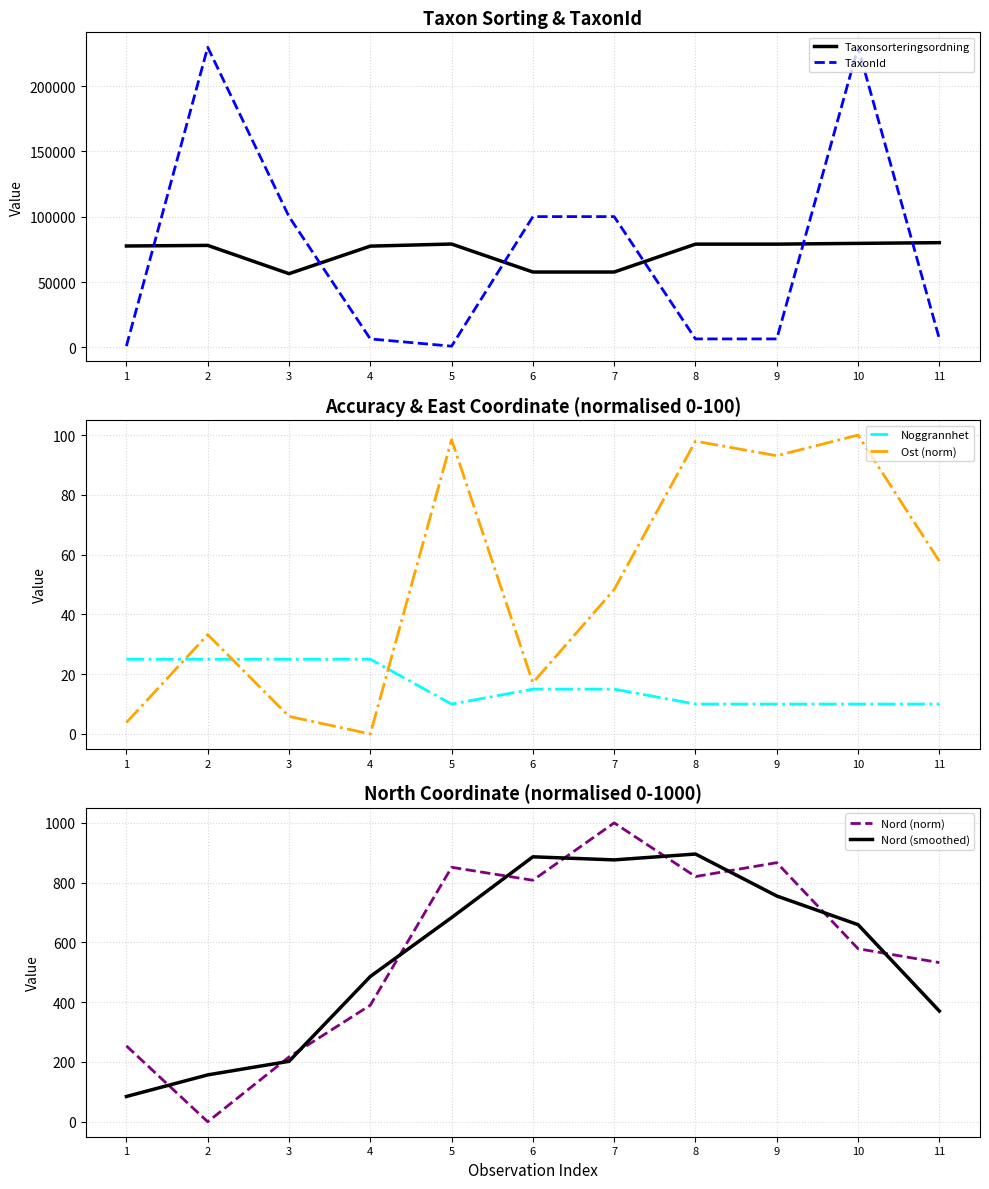

What is the sum of the Ost (norm) values at 10 and 8?

198.0